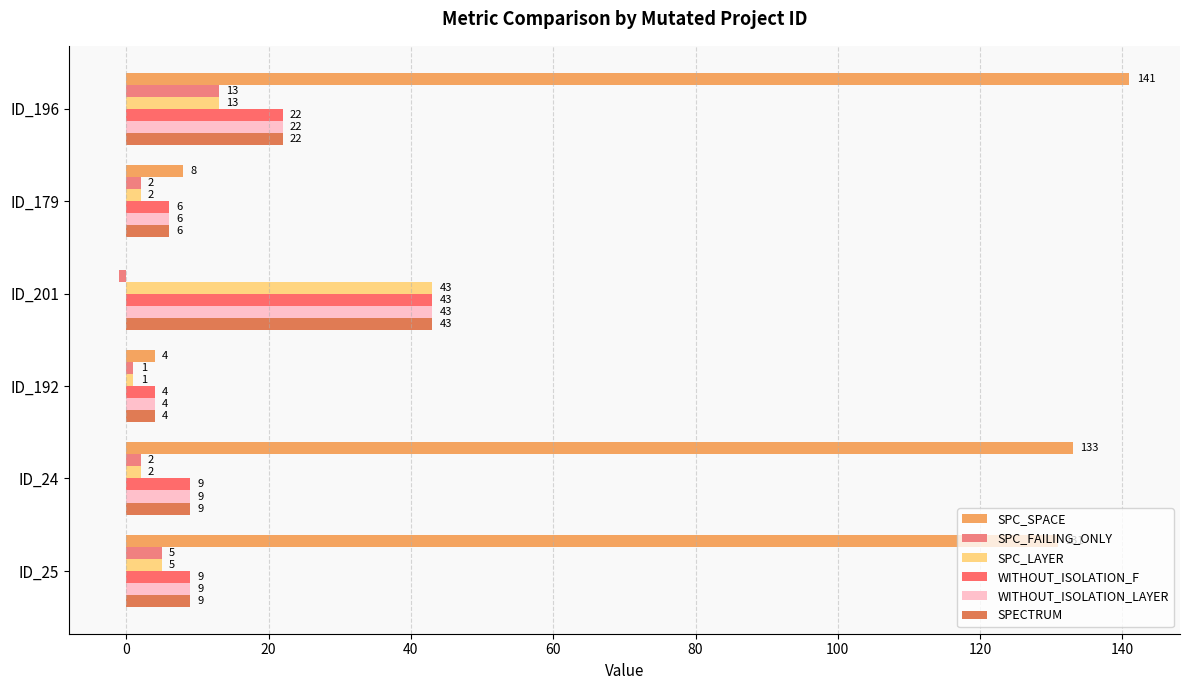

Where is SPECTRUM nearest to the value 23?

ID_196